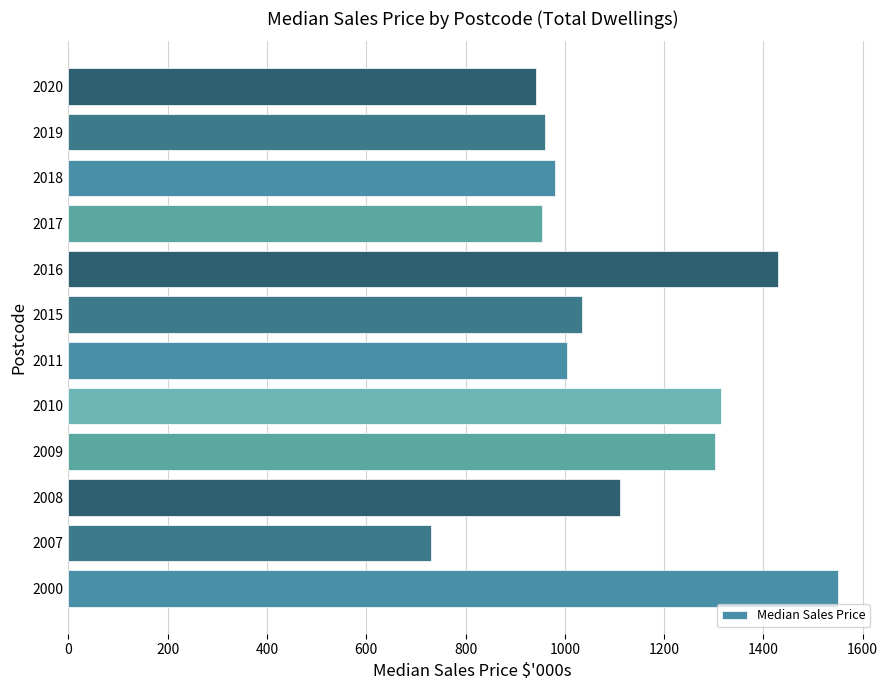

Which category has the lowest value across all series?

2007